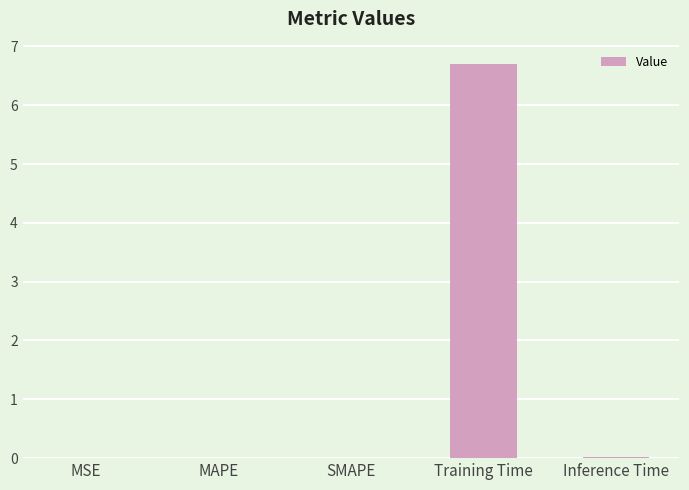

The value at SMAPE is 0.0. True or false?

True